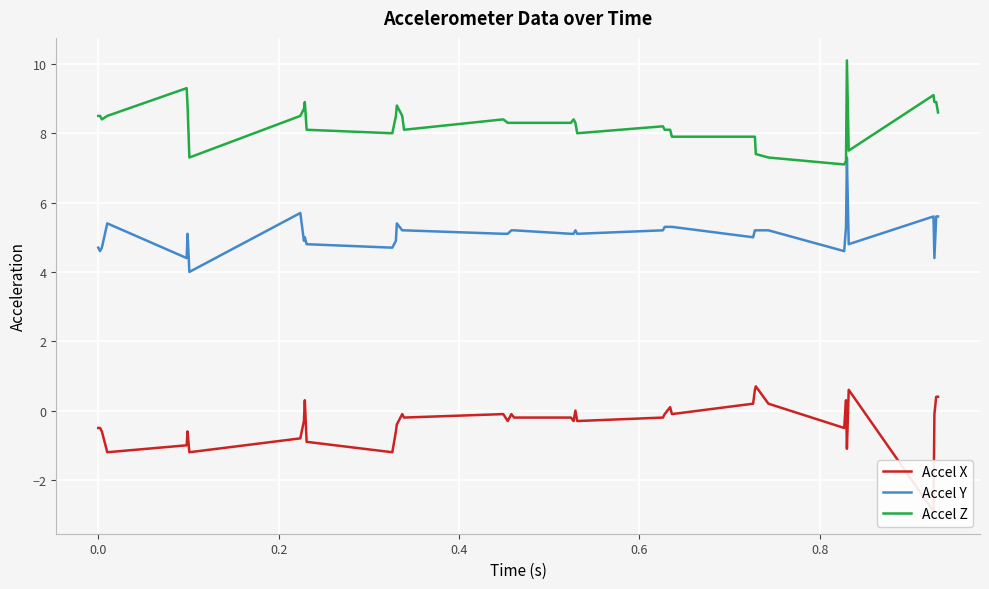

What is the lowest value of the Accel Z series?

7.1